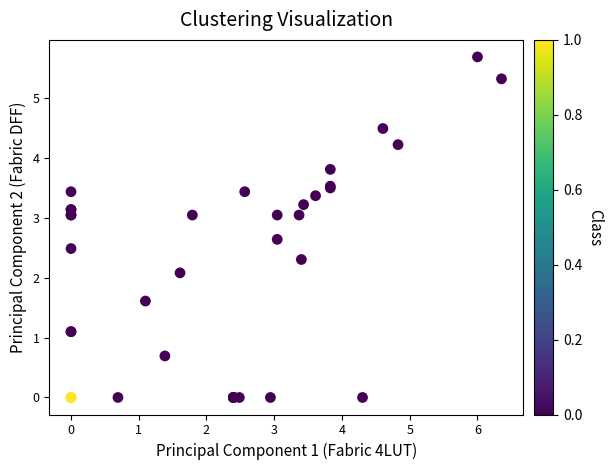

What Y value in the scatter plot is closest to 2?

2.1